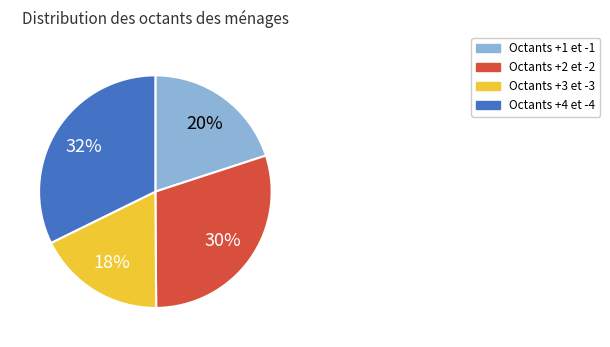

Is there a majority slice in this chart?

No